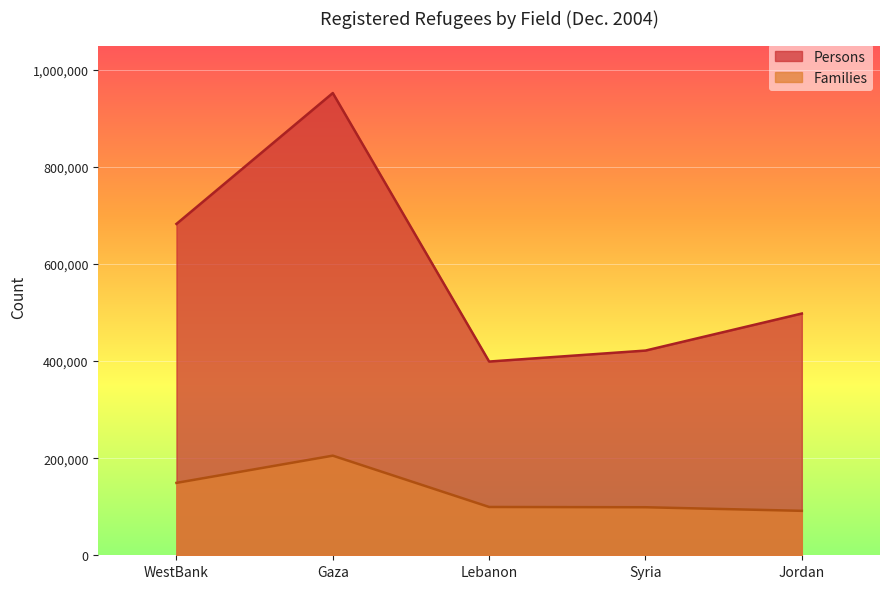

Rank the series at WestBank from highest to lowest value.

Persons, Families